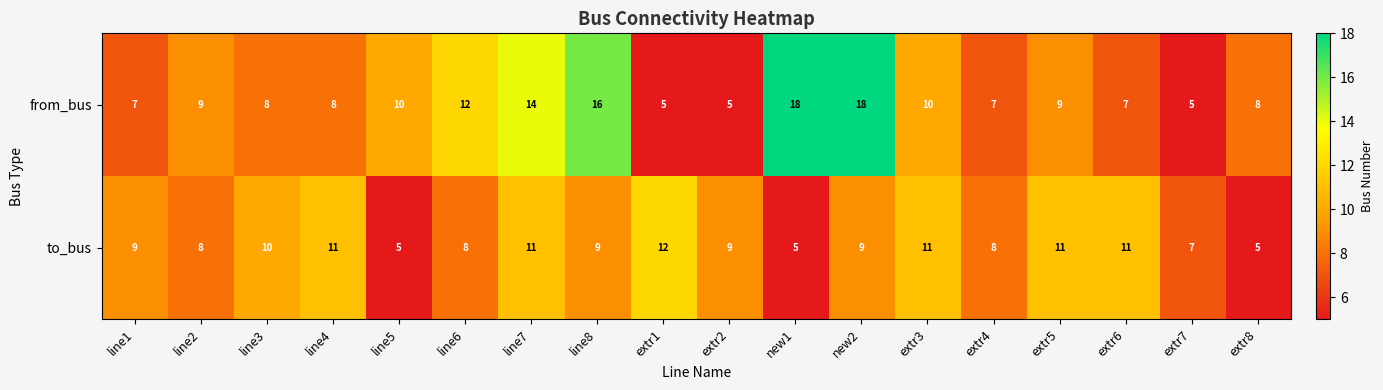

The value of to_bus at line6 is 8. True or false?

True